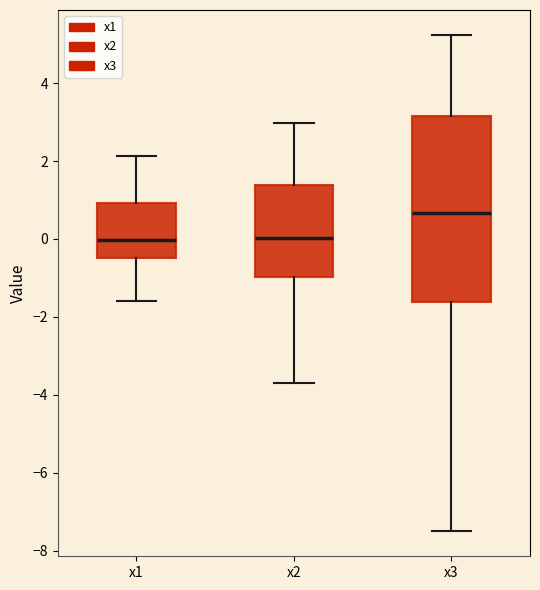

Where does the upper whisker of the box for x2 end on the y-axis? The values are not printed on the chart, so give them approximately, as read against the axis.

3.0